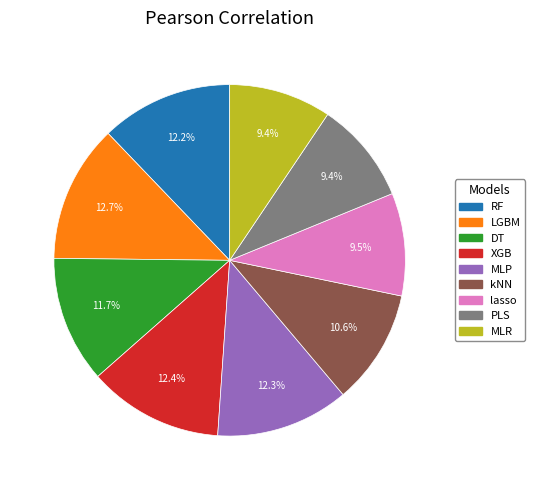

Is it true that RF is 1% of the pie?

False